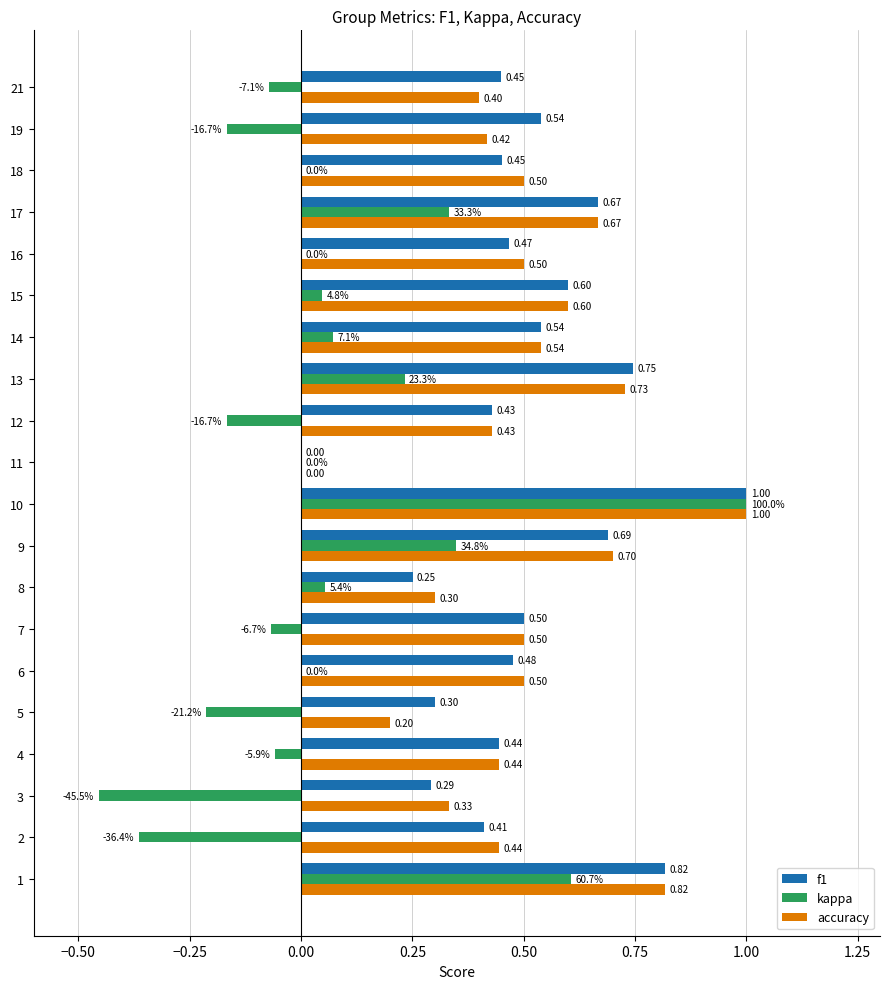

At which category is the sum across all series the highest?

10